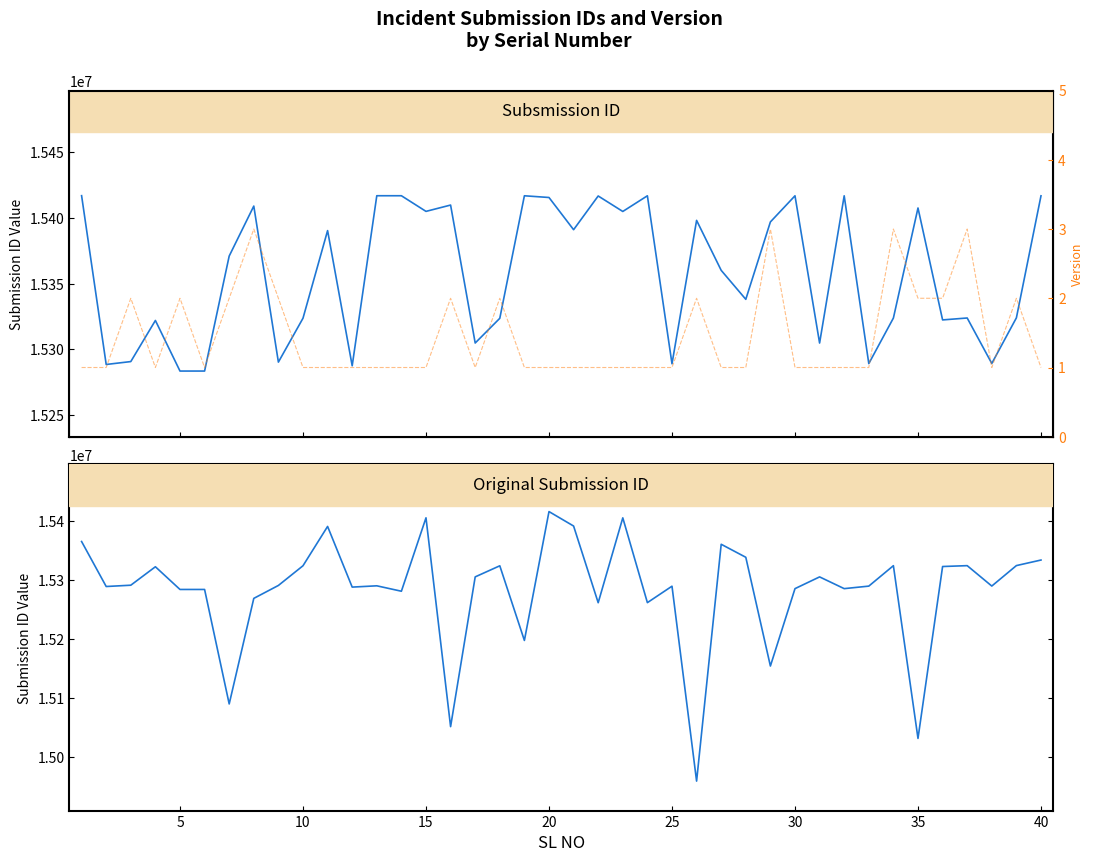

What is the maximum value shown in the chart?

15417042